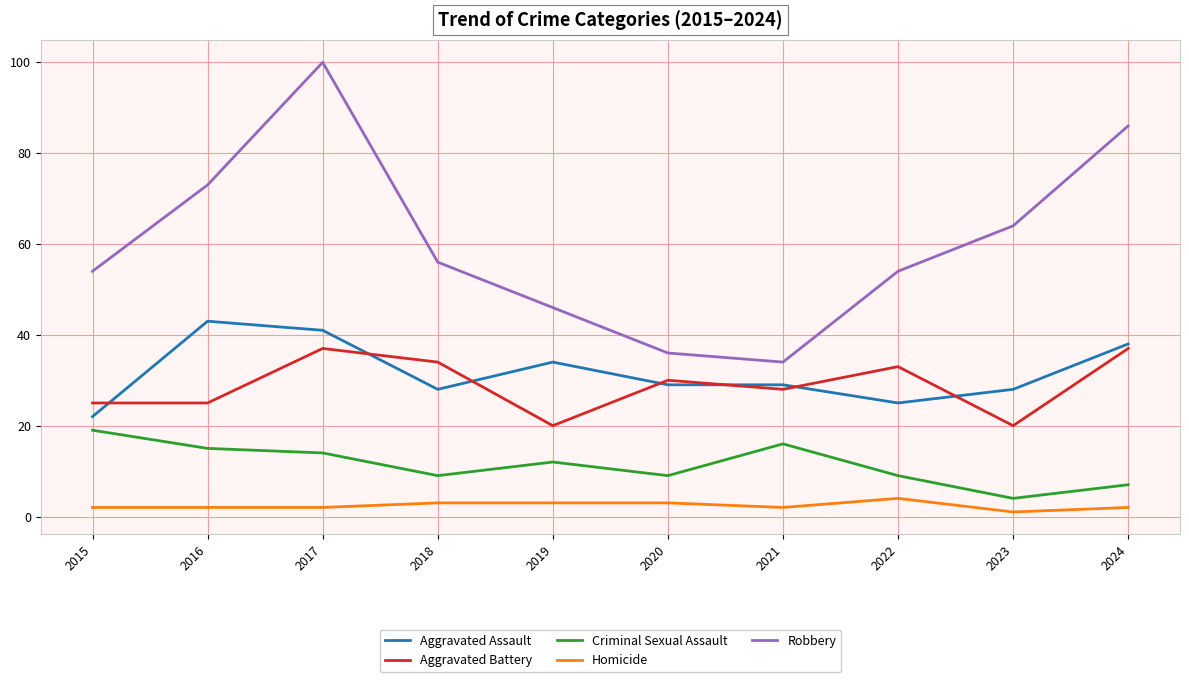

At which category is the sum across all series the highest?

2017